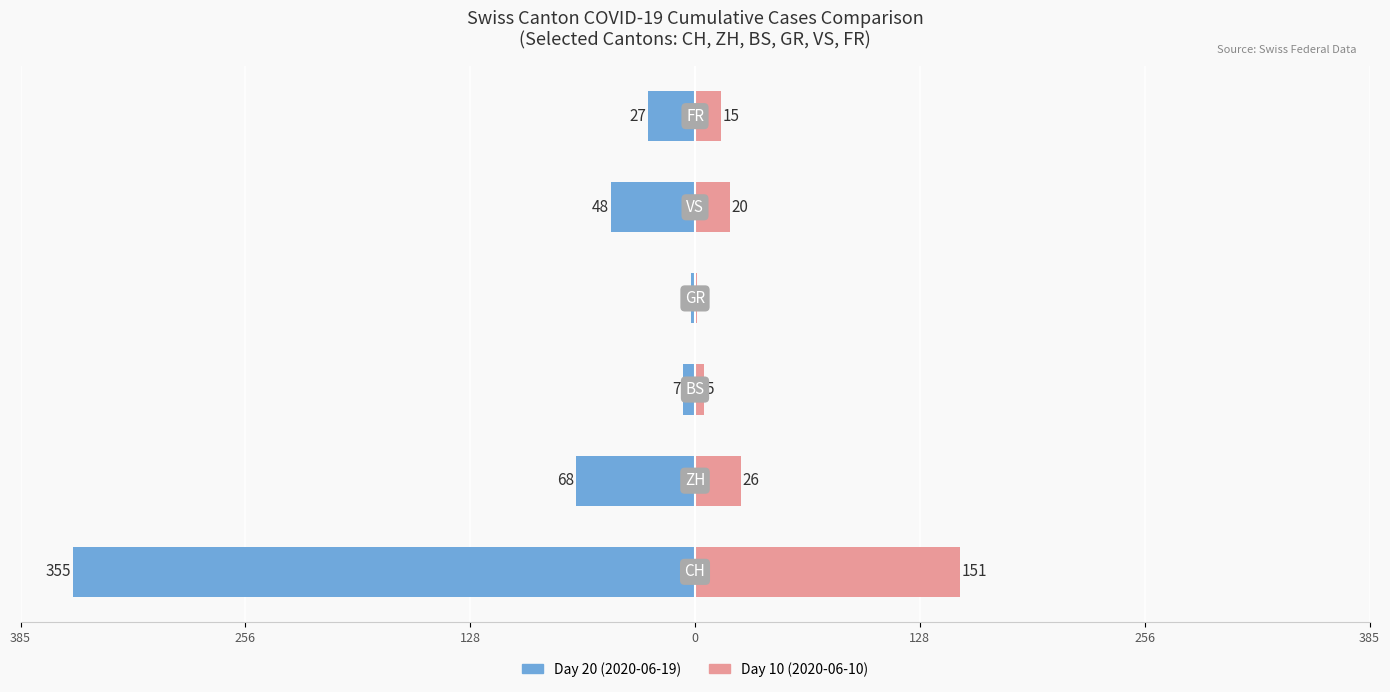

Reading left to right, transcribe all the data shown in this chart.

Second half June (day 20): -355	-68	-7	-2	-48	-27
First half June (day 10): 151	26	5	1	20	15